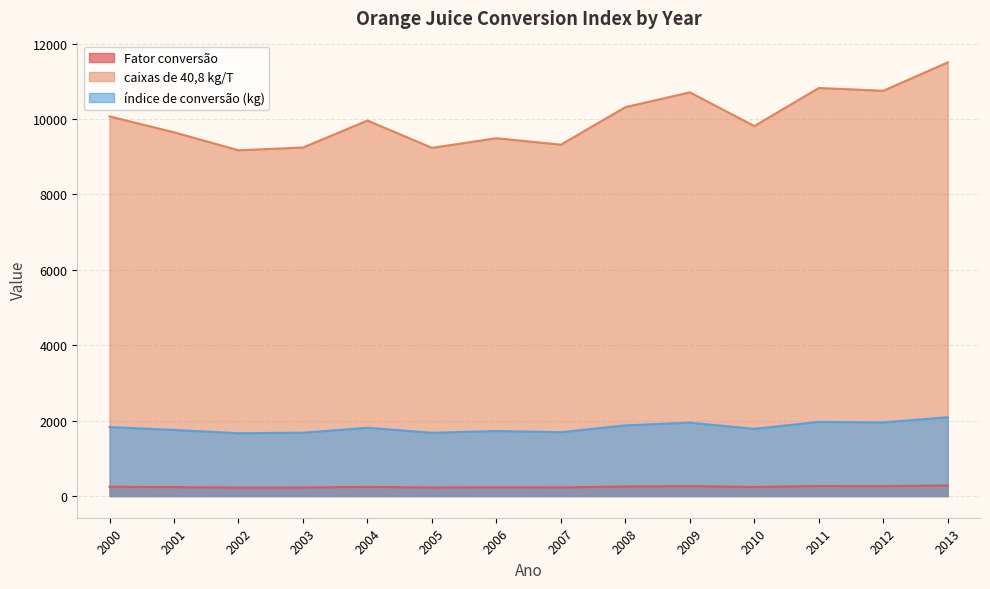

Where is caixas de 40,8 kg/T nearest to the value 10339?

2008